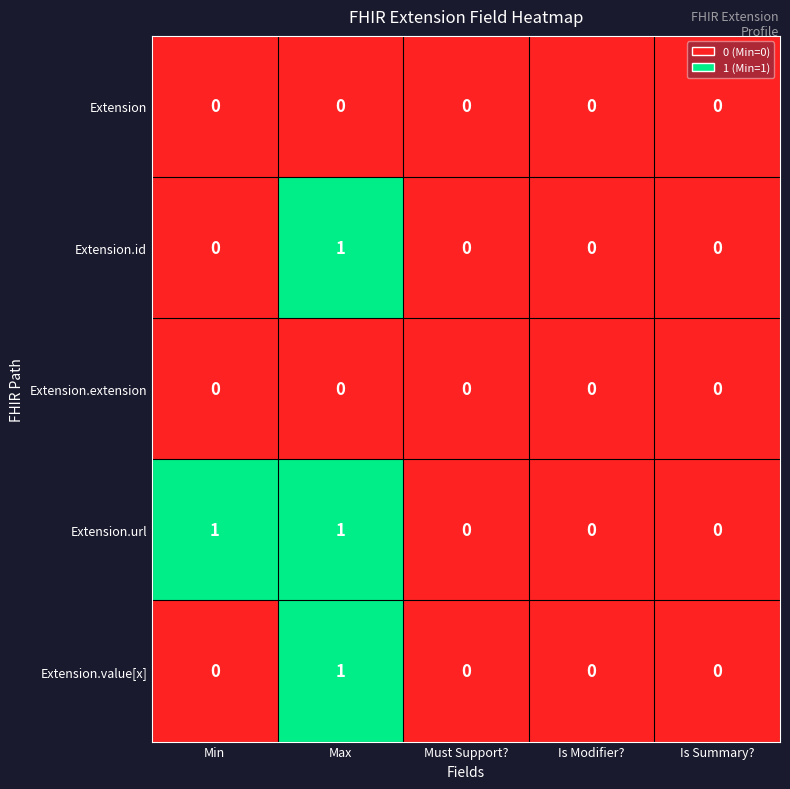

The value of Extension.id at Max is 1. True or false?

True